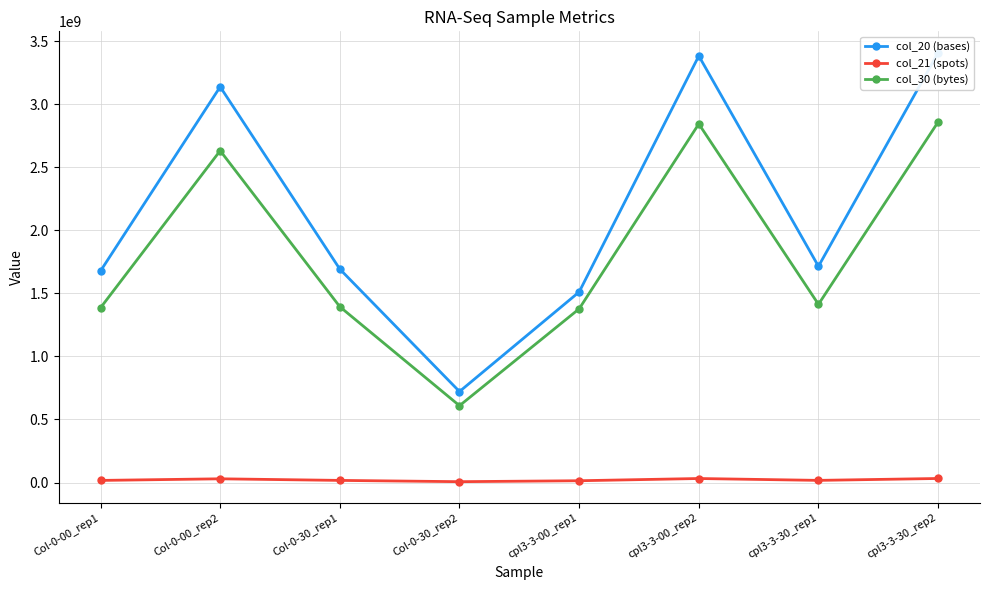

Which series has the largest range (max minus min)?

col_20 (bases)